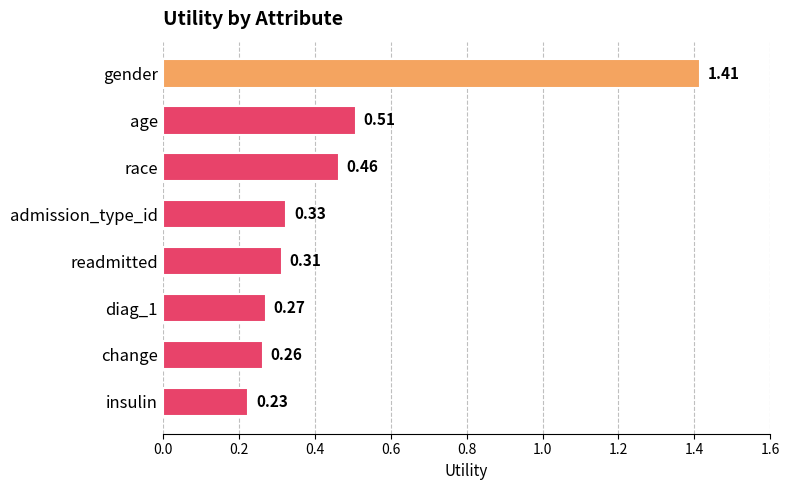

At which category does the chart reach its minimum across all series?

insulin